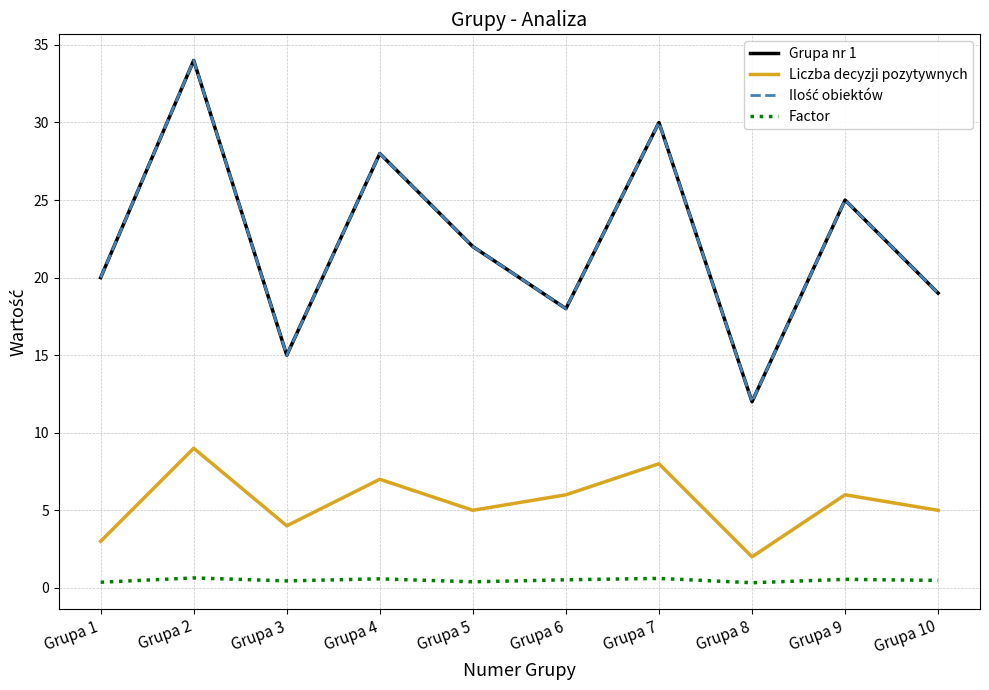

Which series has the largest total across all categories?

Grupa nr 1